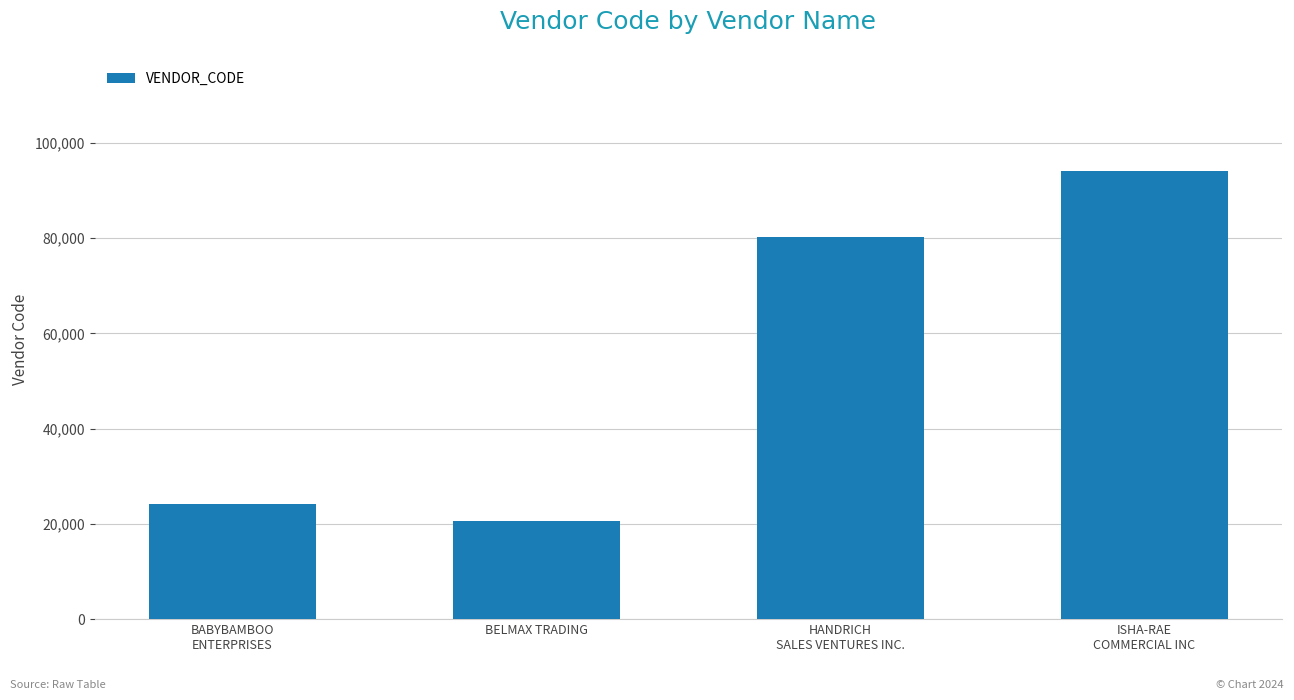

Is it true that the value at ISHA-RAE
COMMERCIAL INC is 151318?

False